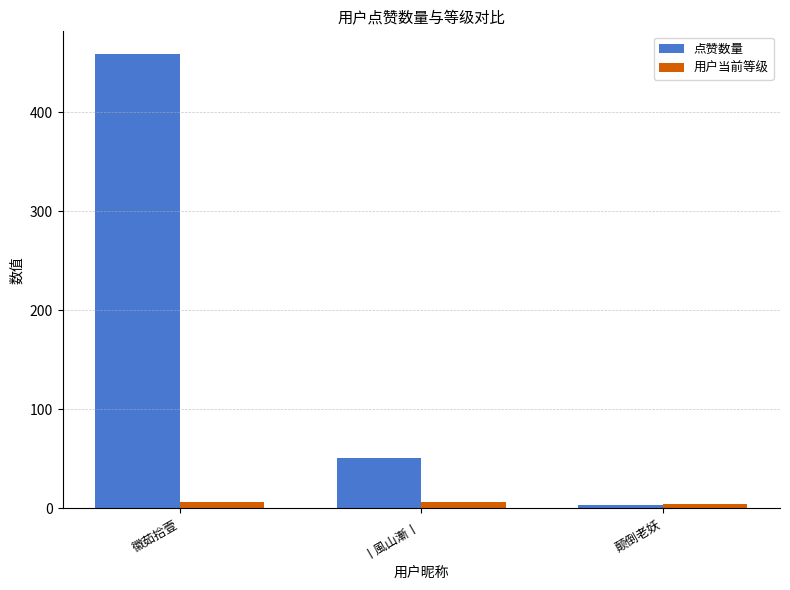

Rank the series at 徽茹拾壹 from highest to lowest value.

点赞数量, 用户当前等级